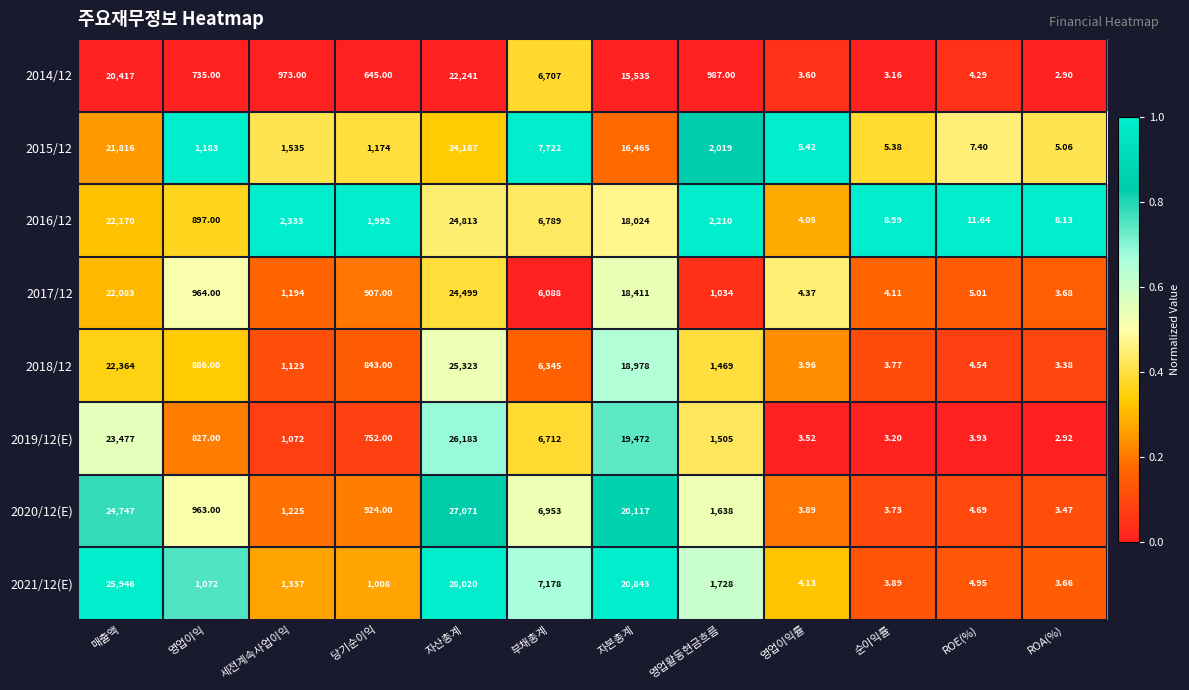

Rank the categories by 2020/12(E) value from highest to lowest.

자산총계, 매출액, 자본총계, 부채총계, 영업활동현금흐름, 세전계속사업이익, 영업이익, 당기순이익, ROE(%), 영업이익률, 순이익률, ROA(%)